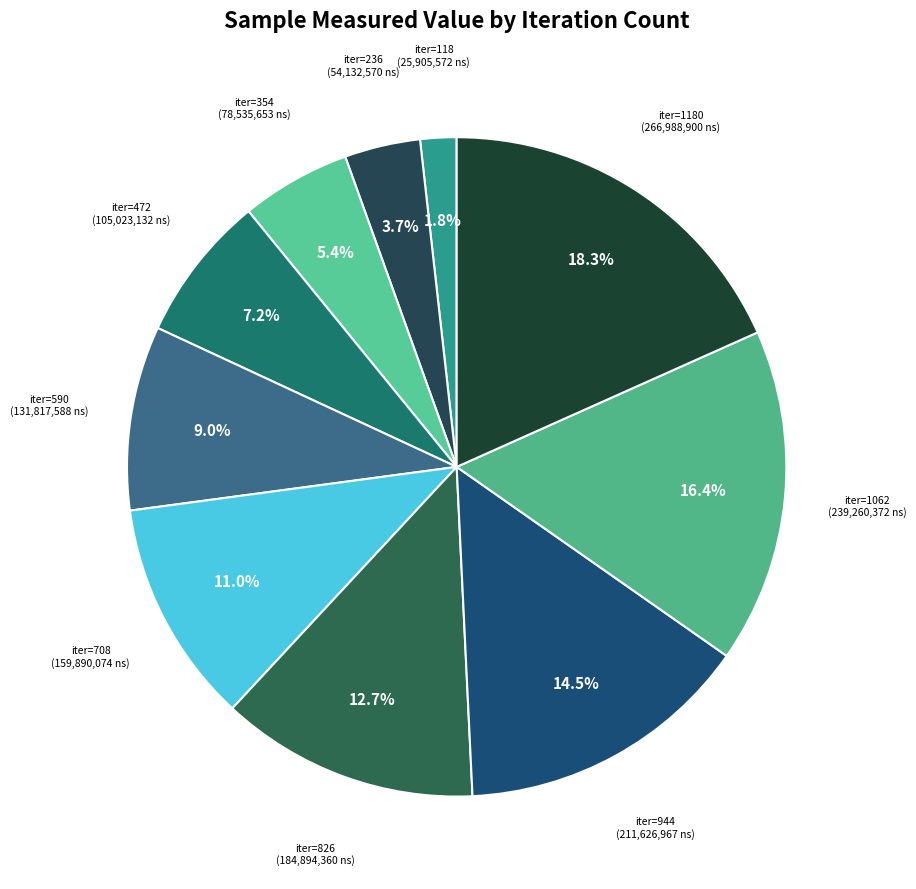

Which category has the smallest portion of the pie?

118